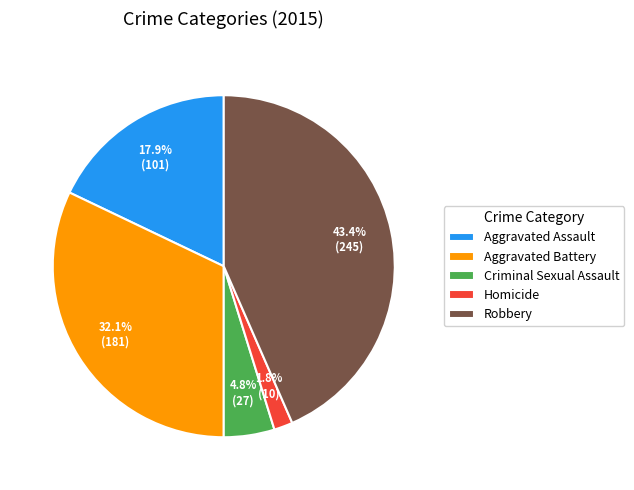

Count the number of slices in the pie.

5